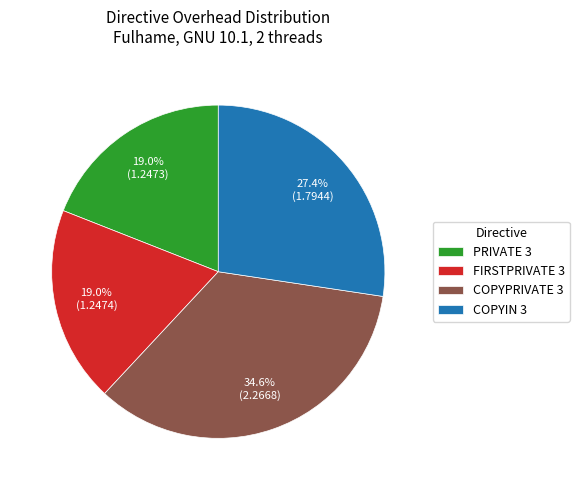

Does FIRSTPRIVATE 3 represent more than half of the total?

No